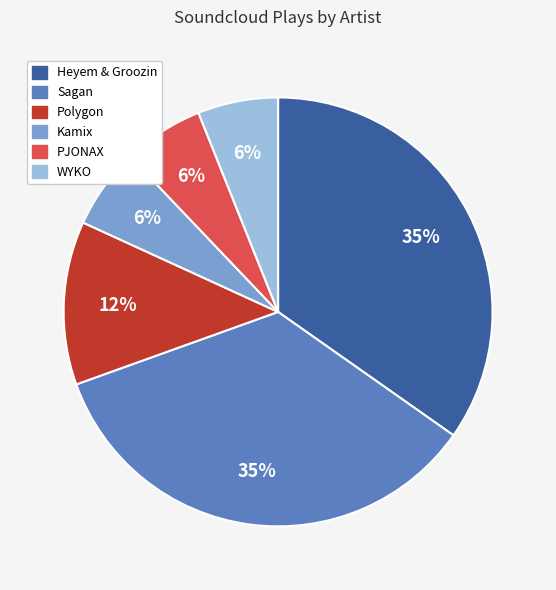

Is it true that Polygon is 12% of the pie?

True